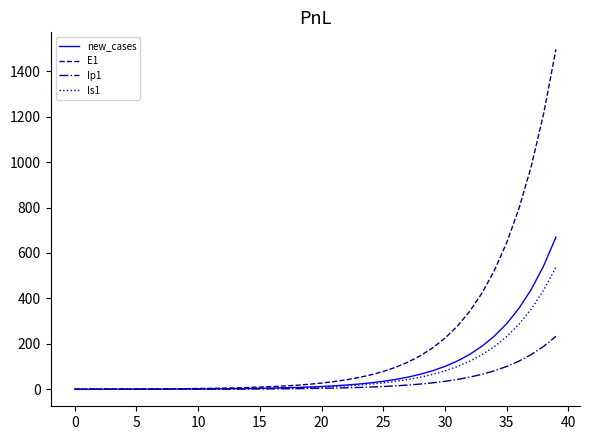

What is the sum of all Ip1 values?

1226.0